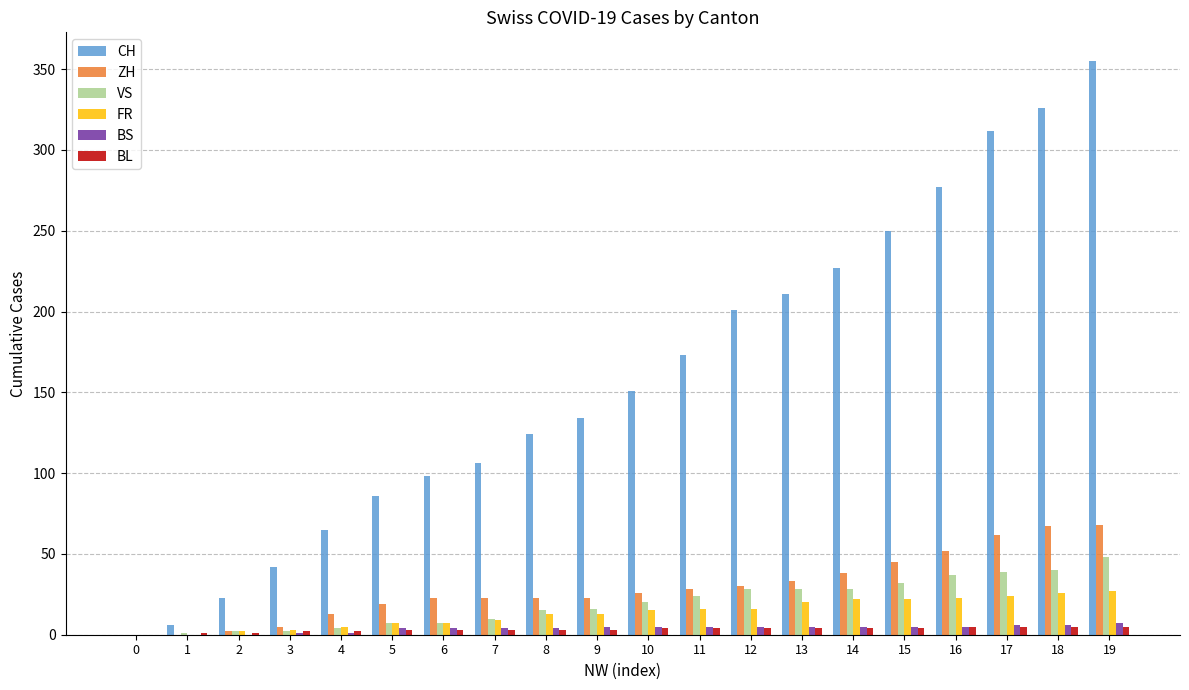

At which category does the chart reach its peak across all series?

19